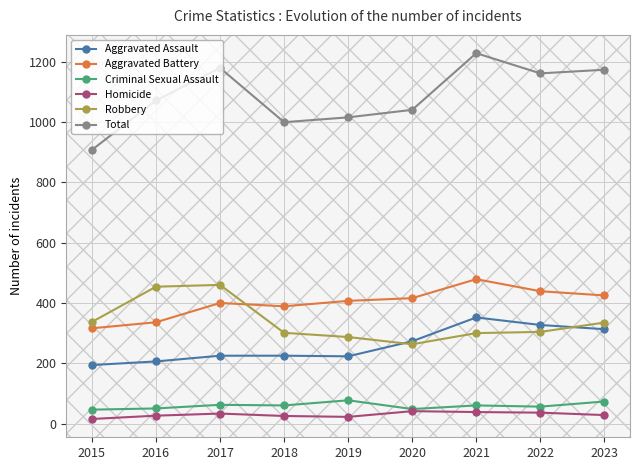

What is the lowest value of the Homicide series?

15